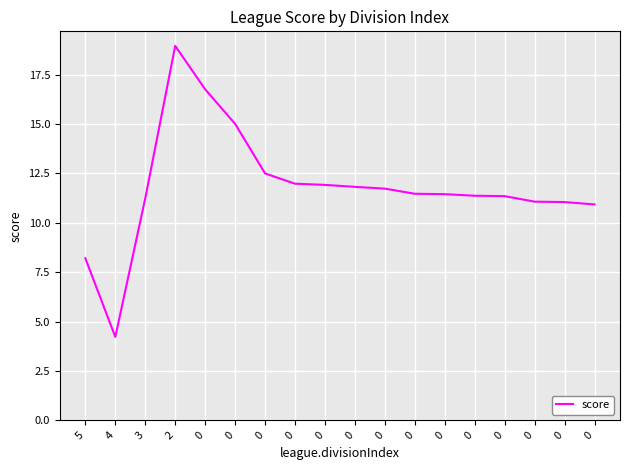

True or false: the data shows 11.4 at 0.

True